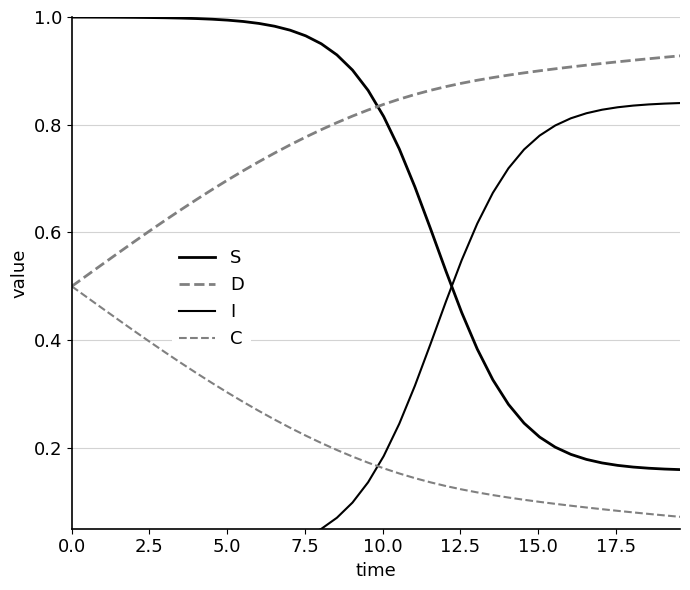

True or false: C has a value of 0.2 at 2.5.

False